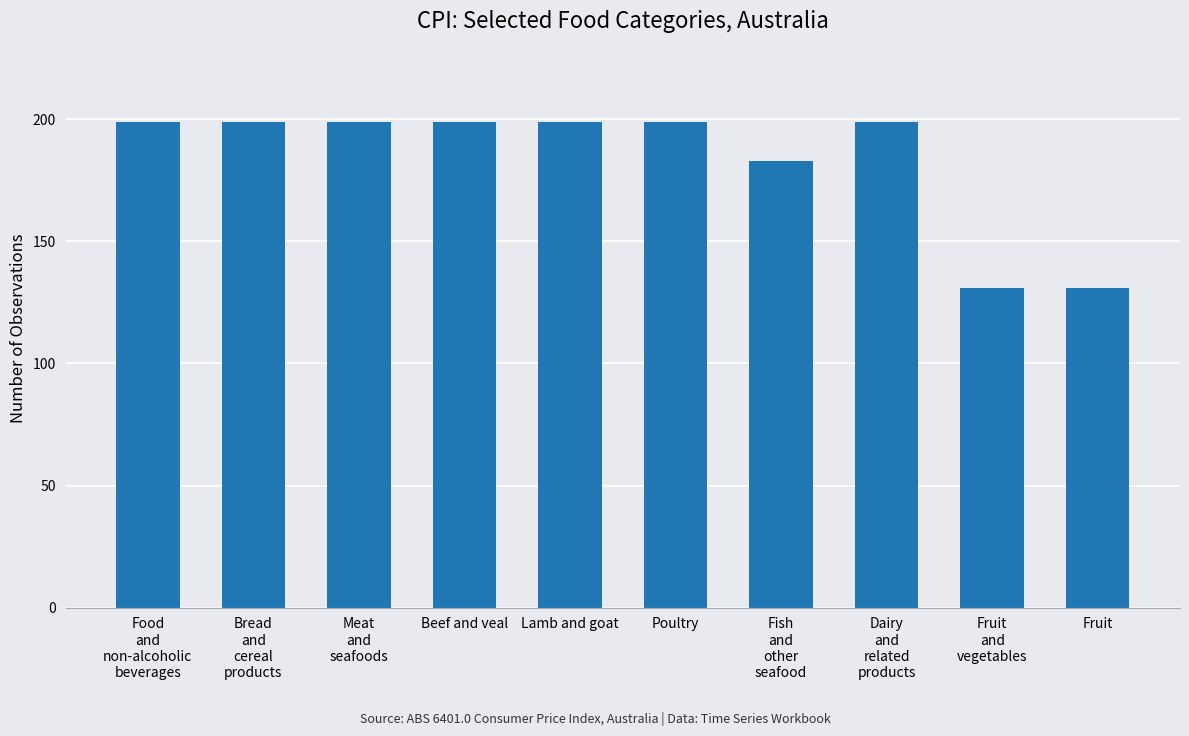

The chart shows a value of 92 at Meat
and
seafoods. True or false?

False